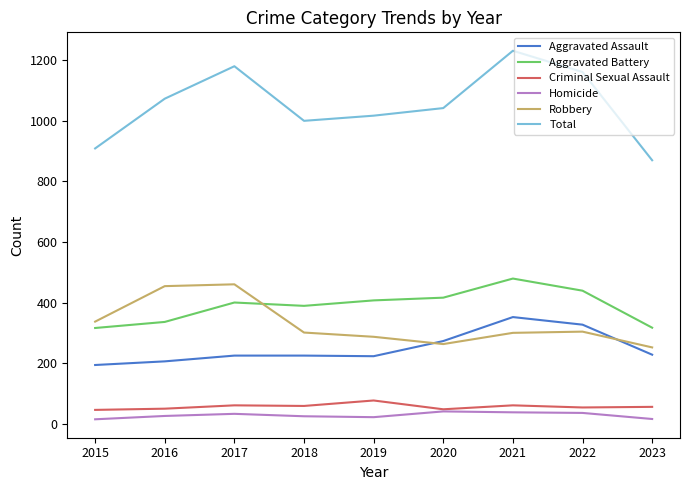

How many lines are shown in the chart?

6